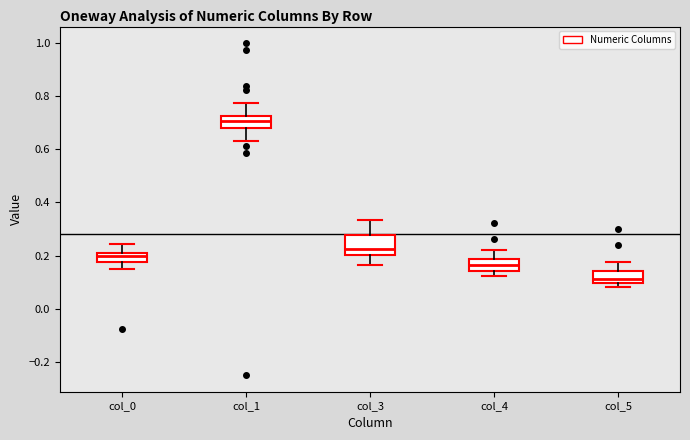

Which box's median line is the highest?

col_1